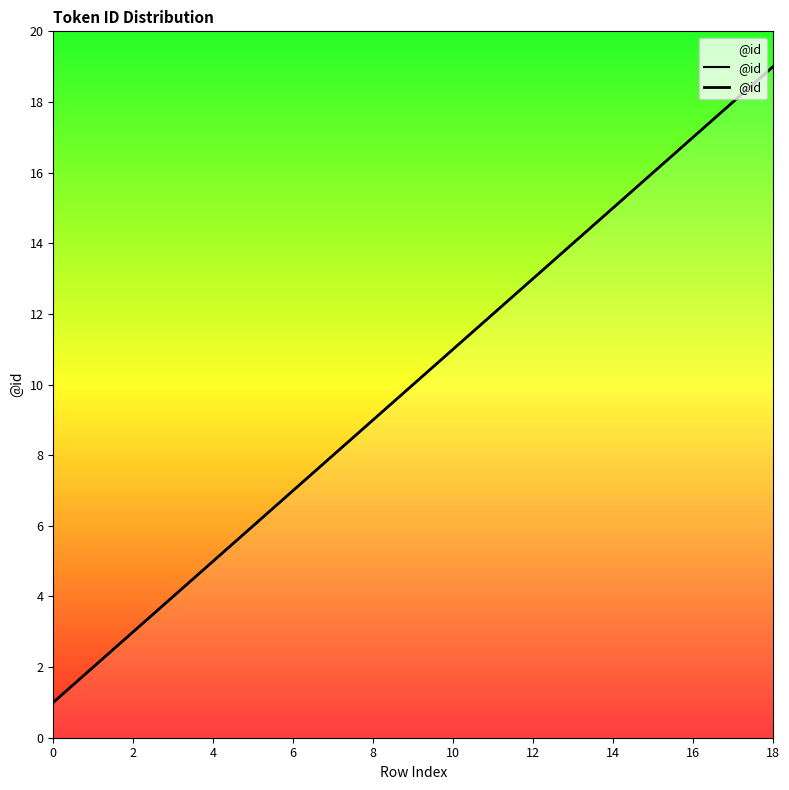

True or false: there are more than 0 points higher than both neighbors.

False